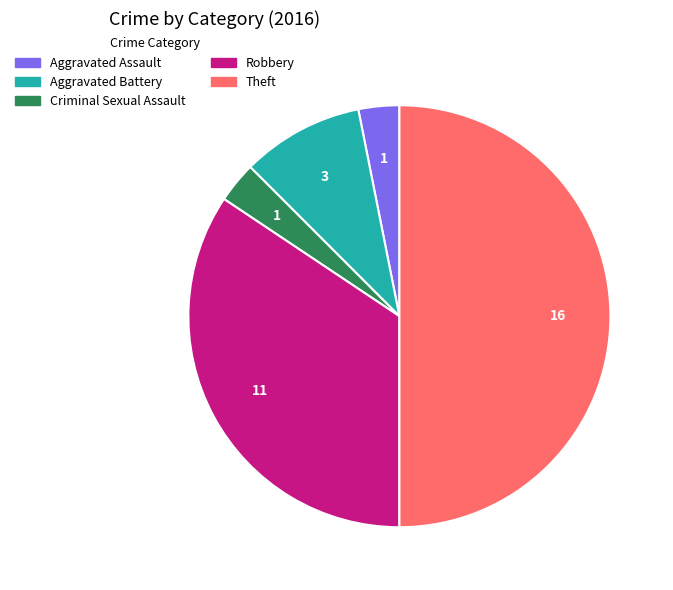

Do Robbery and Theft together represent more than half of the pie?

Yes